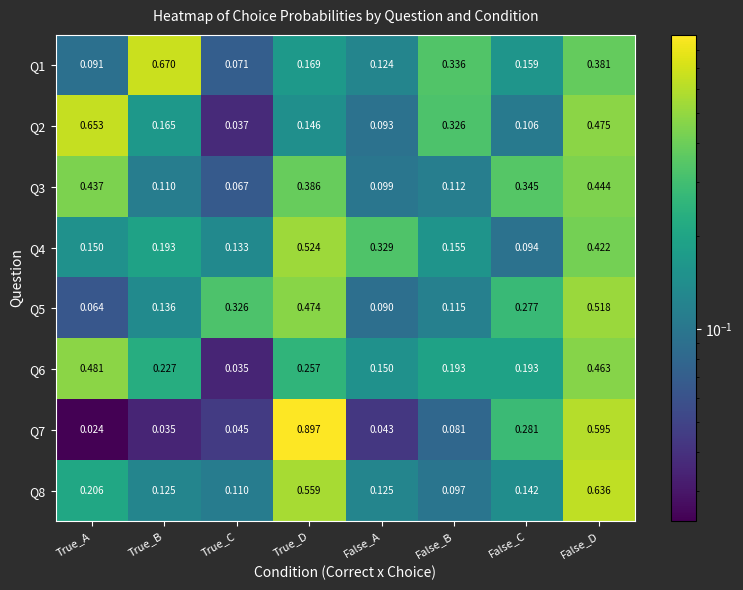

Is the value of Q1 at False_A greater than the value of Q3 at False_A?

Yes